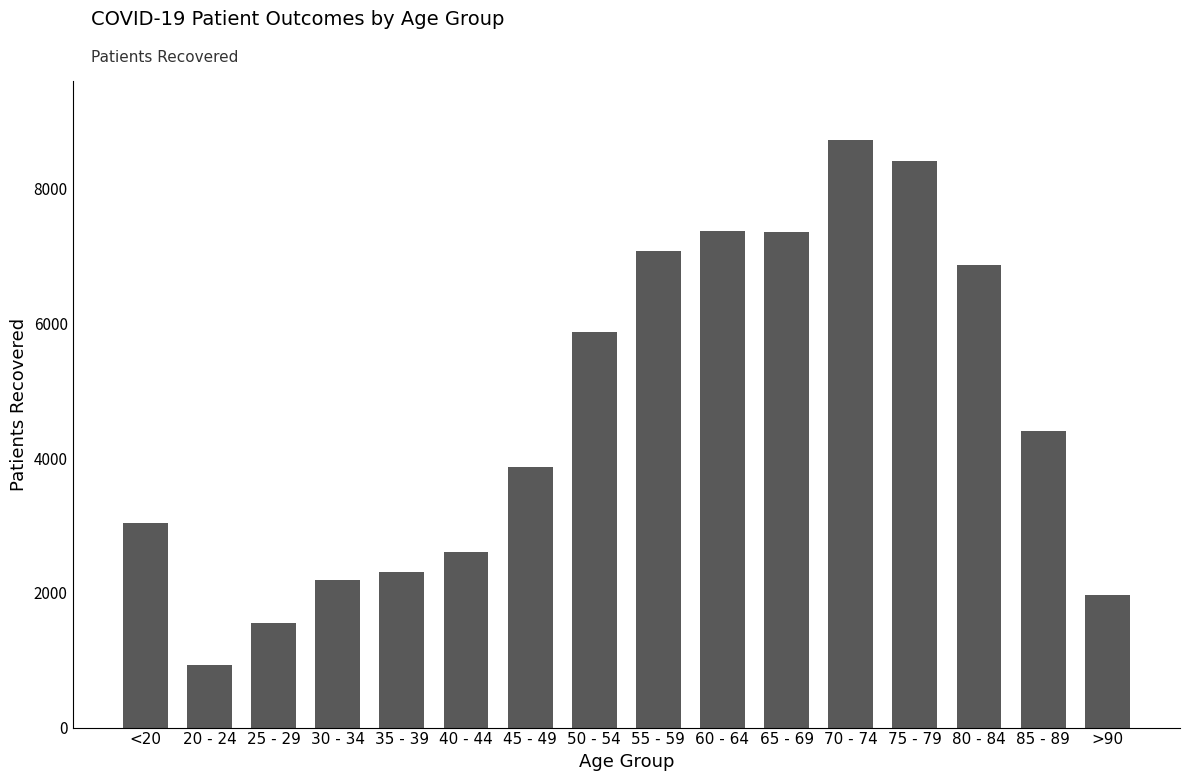

Count the number of data series in this chart.

1